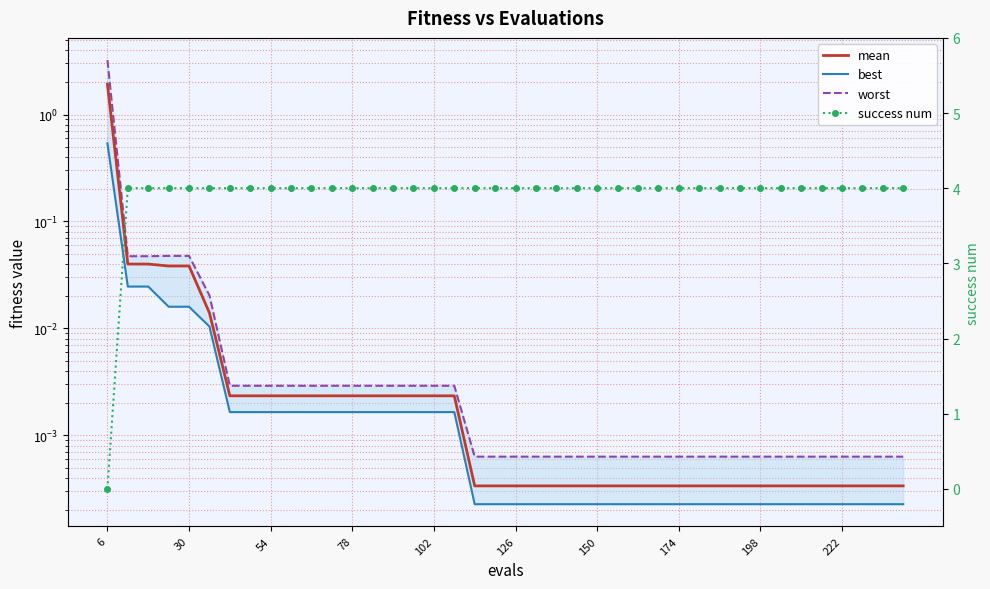

List the series in order of their peak value, highest first.

success num, worst, mean, best